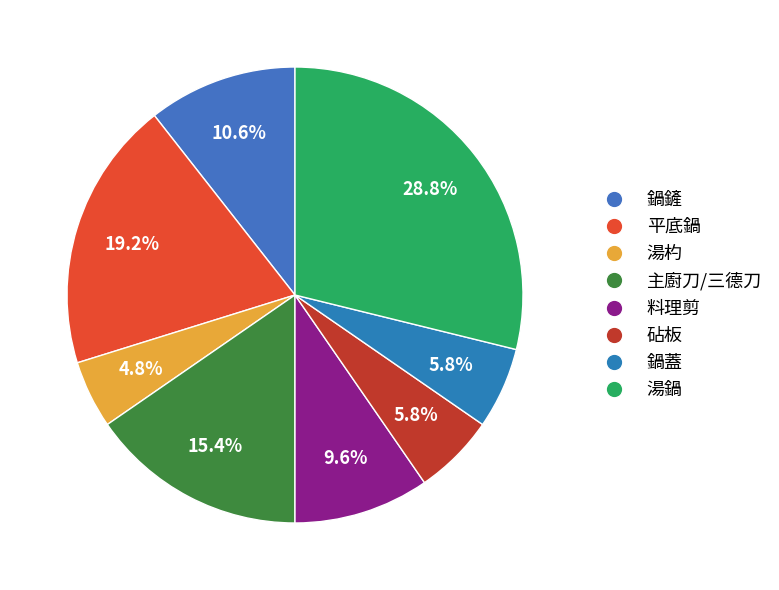

What percentage is the 鍋鏟 slice, to the nearest percent?

11%